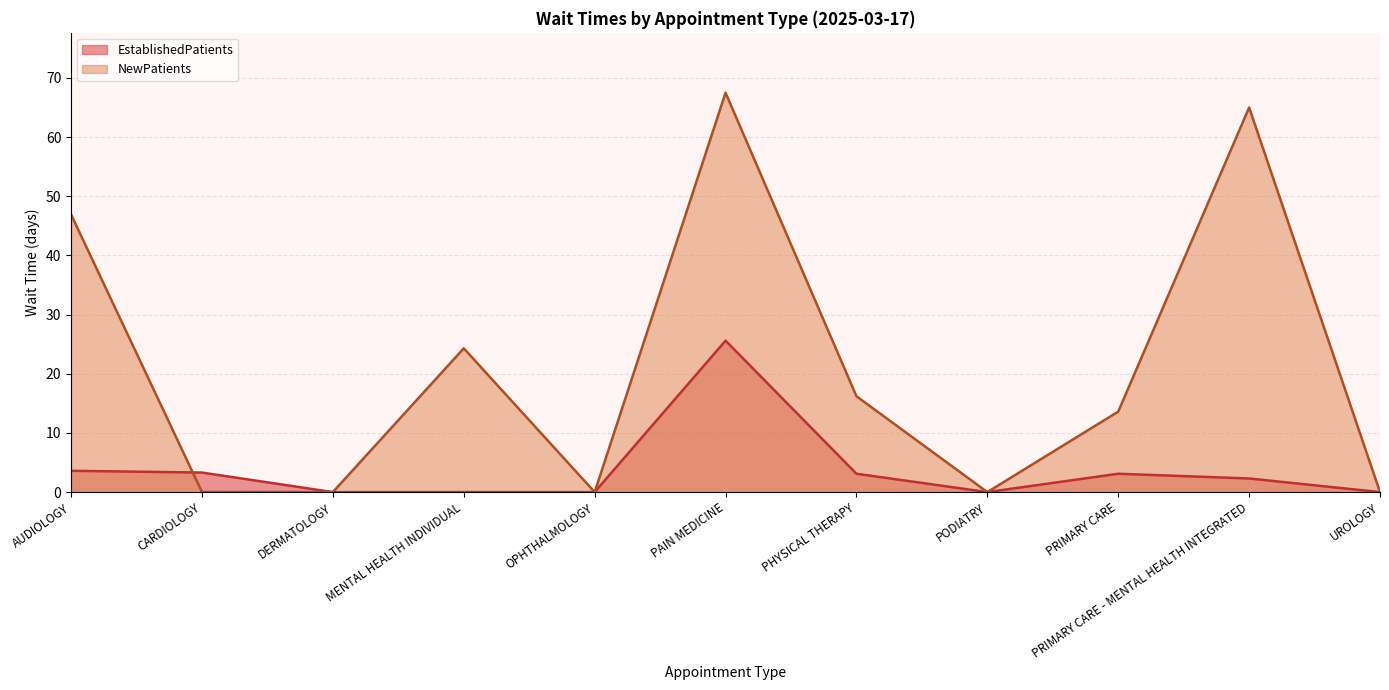

Reading left to right, extract all data points from this chart.

EstablishedPatients: 3.6	3.3	0.0	0.0	0.0	25.6	3.1	0.0	3.1	2.3	0.0
NewPatients: 46.9	0.0	0.0	24.3	0.0	67.5	16.2	0.0	13.6	65.0	0.0